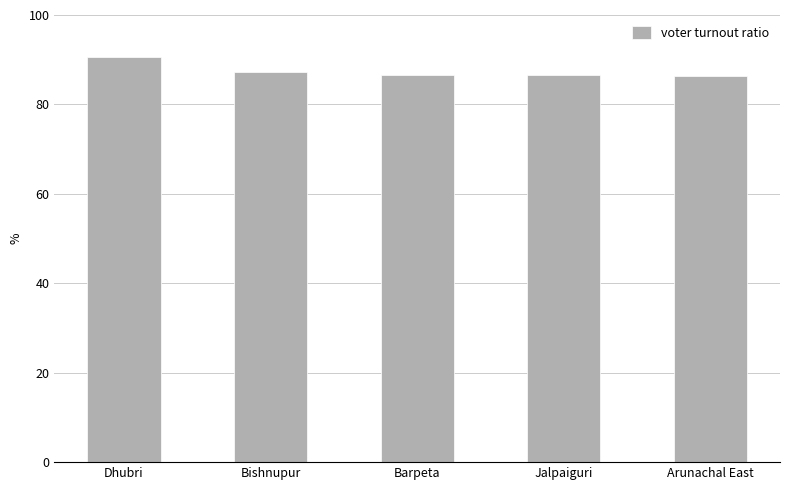

What is the smallest value displayed?

86.5